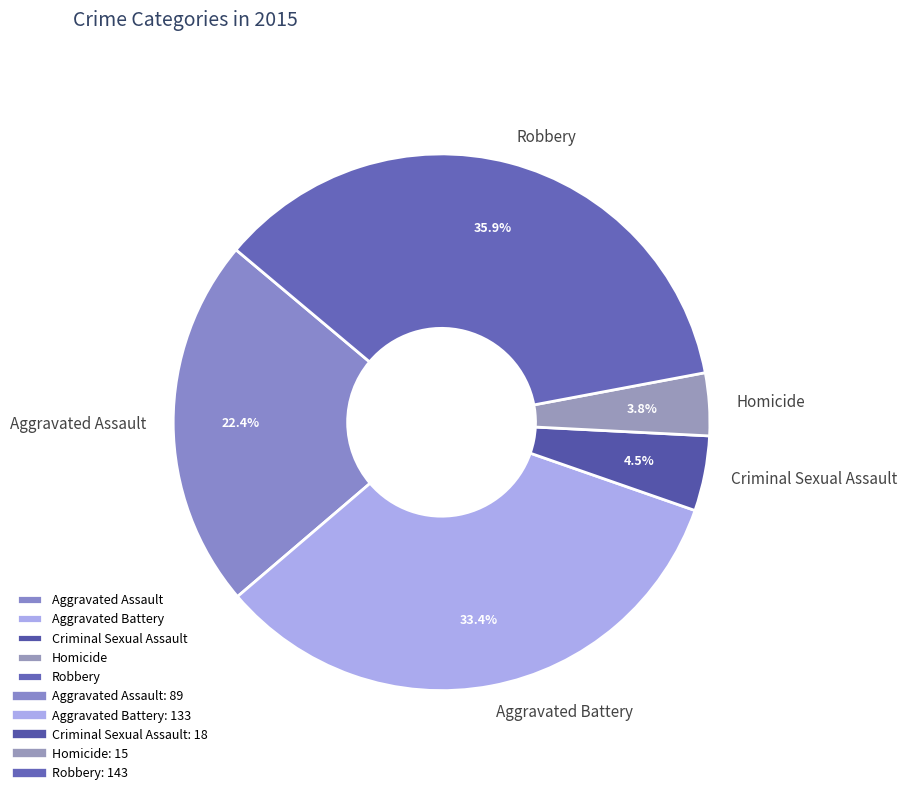

Does Aggravated Battery account for over 50% of the chart?

No